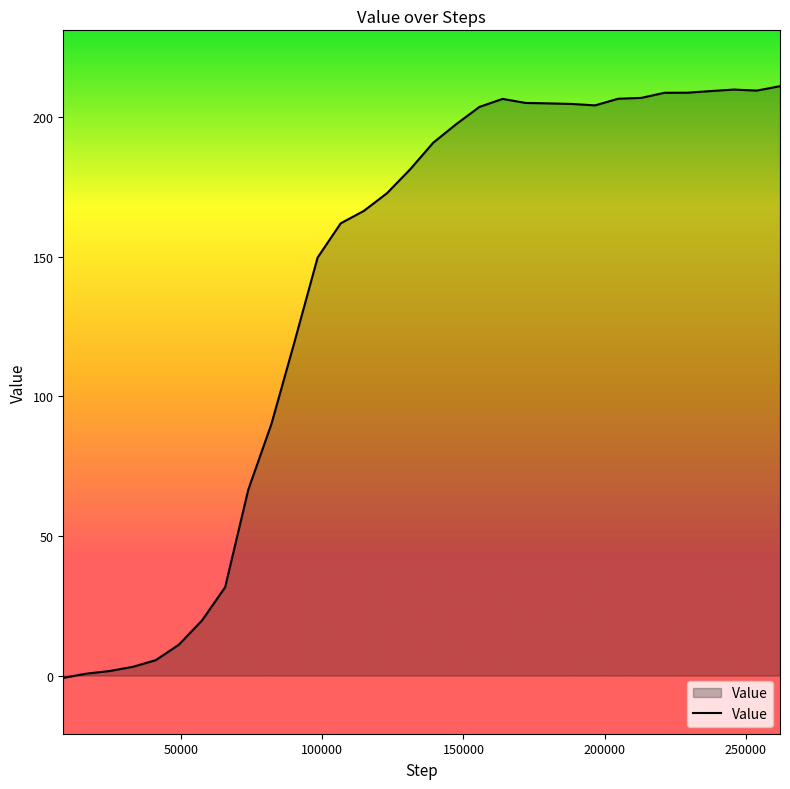

What is the greatest value displayed?

211.1